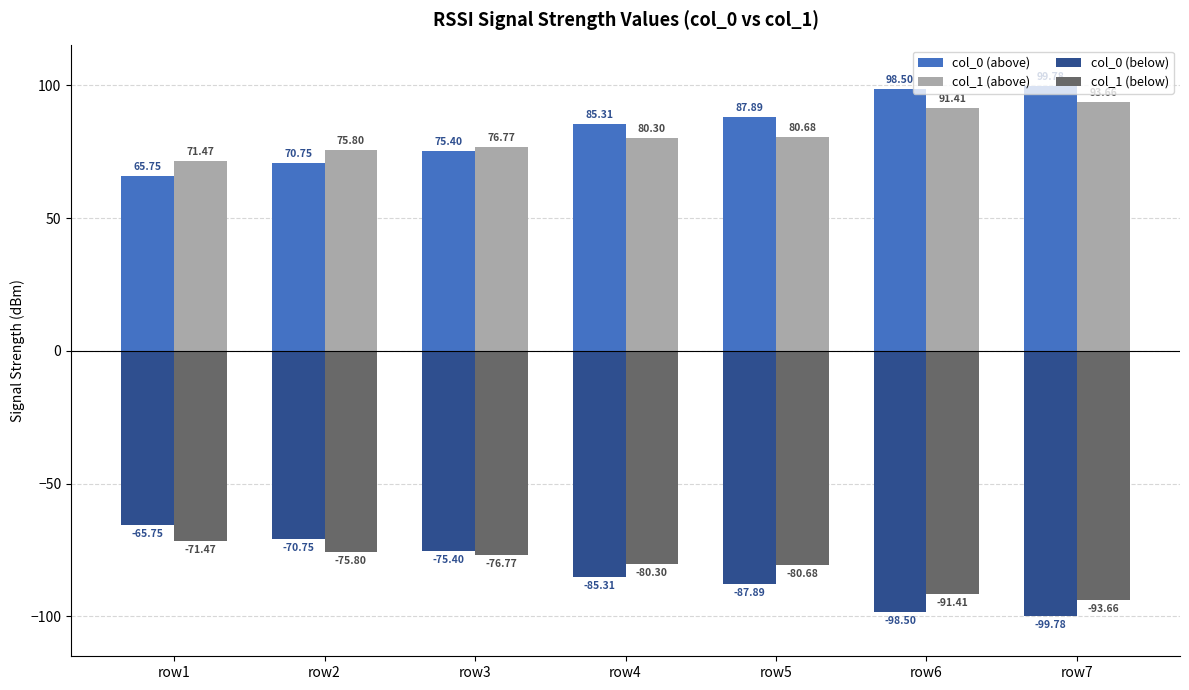

How many bars are there in each group?

4